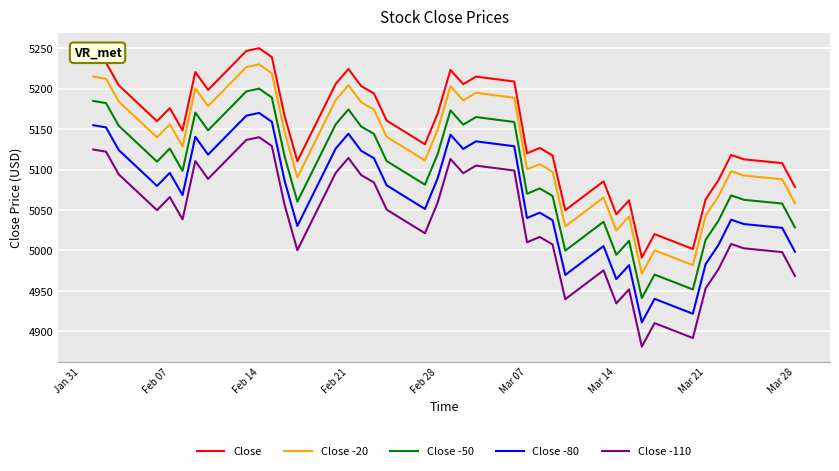

What is the difference between the maximum and minimum values in the Close -80 series?

258.8